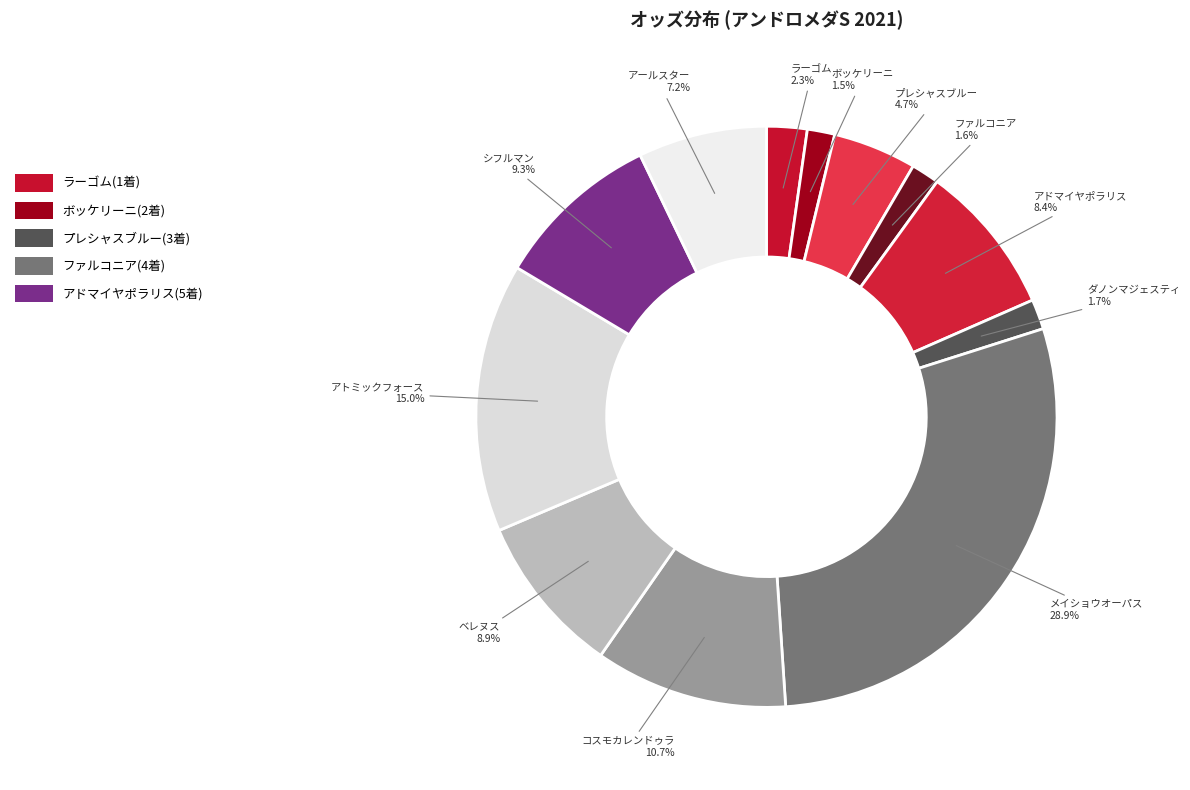

How many slices are in this pie chart?

12